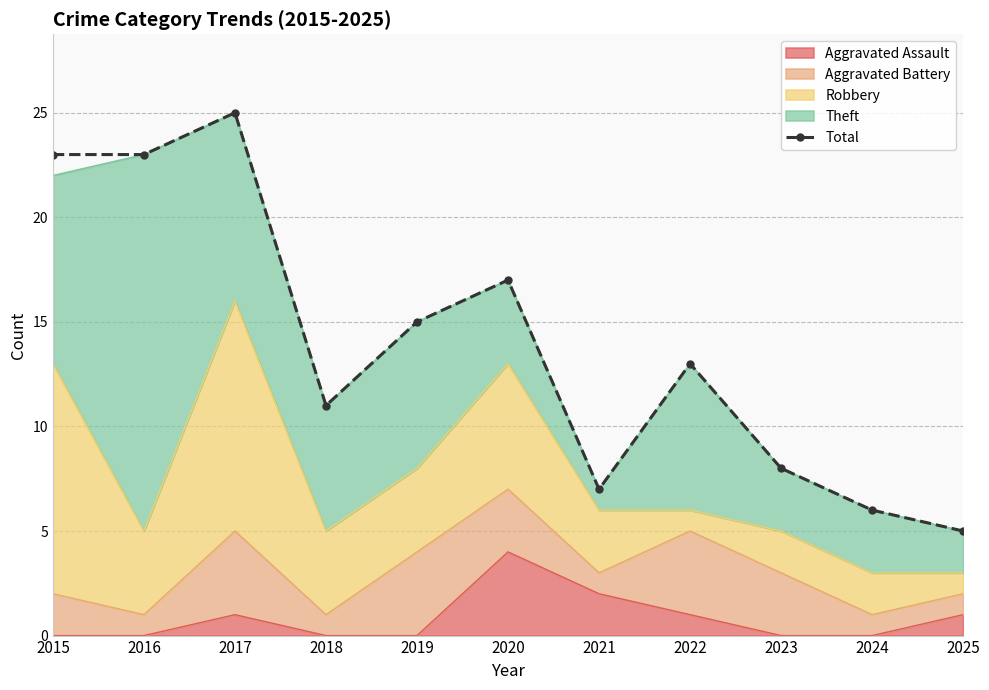

What is the difference between the values at 2023 and 2018?

3